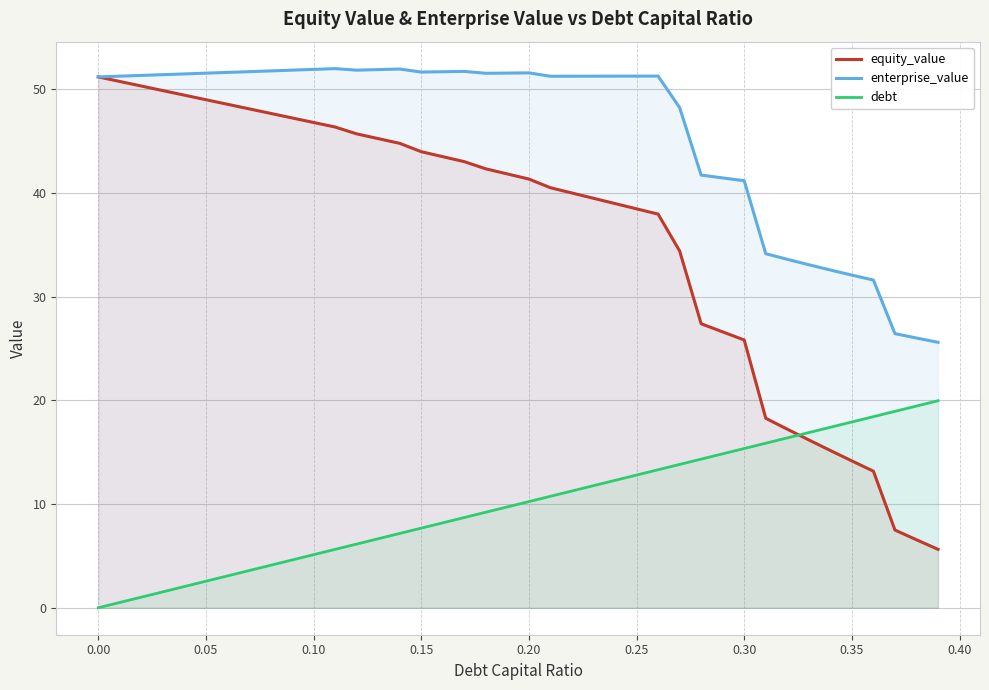

What is the minimum value for equity_value?

5.6